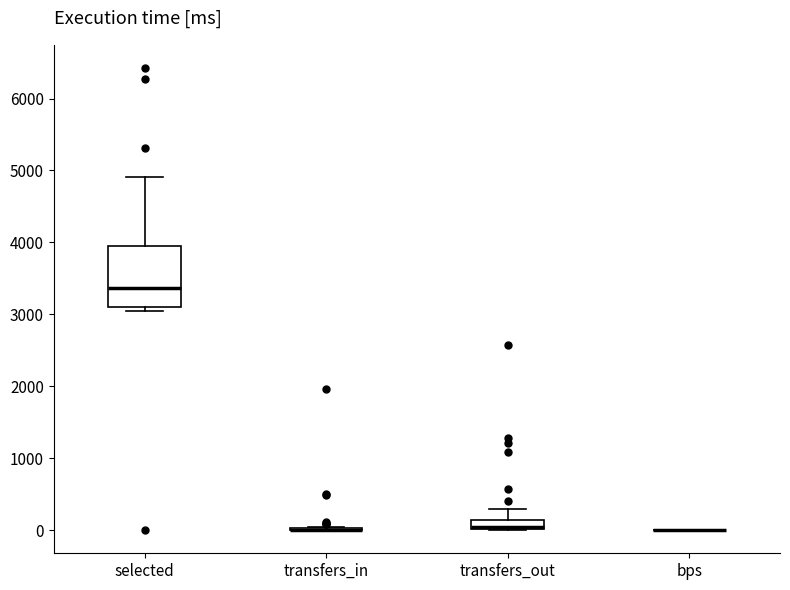

Comparing the boxes themselves (not the whiskers), which one is the tallest?

selected